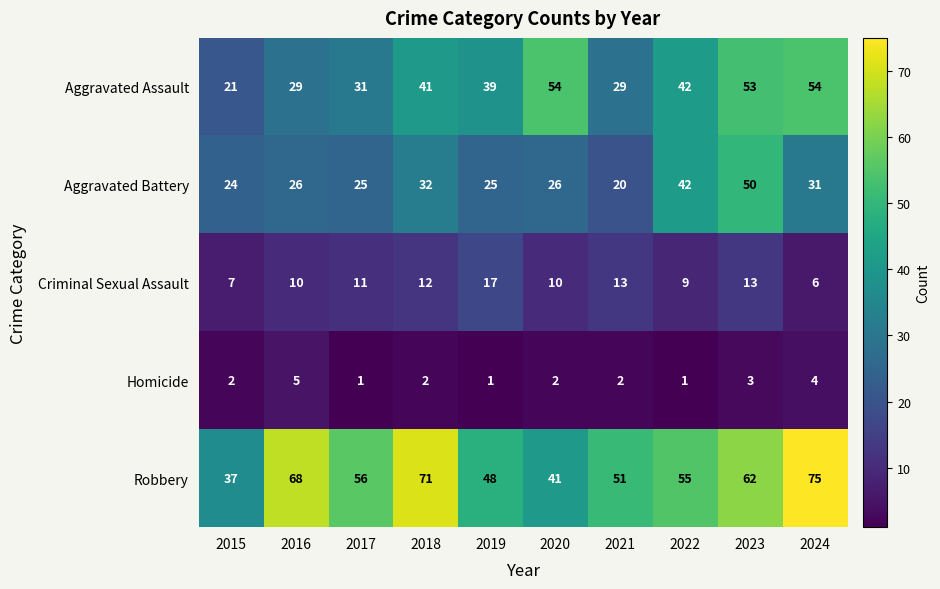

At which label is Homicide closest to 3?

2023